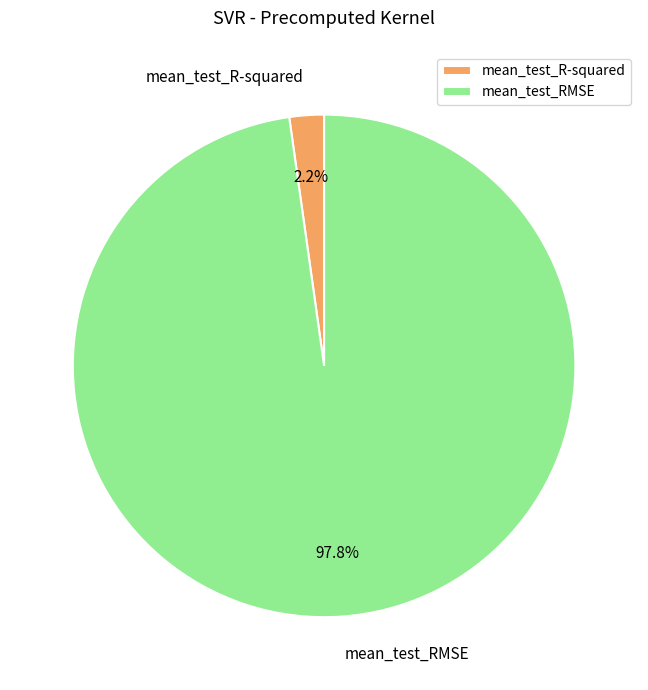

Count the number of slices in the pie.

2